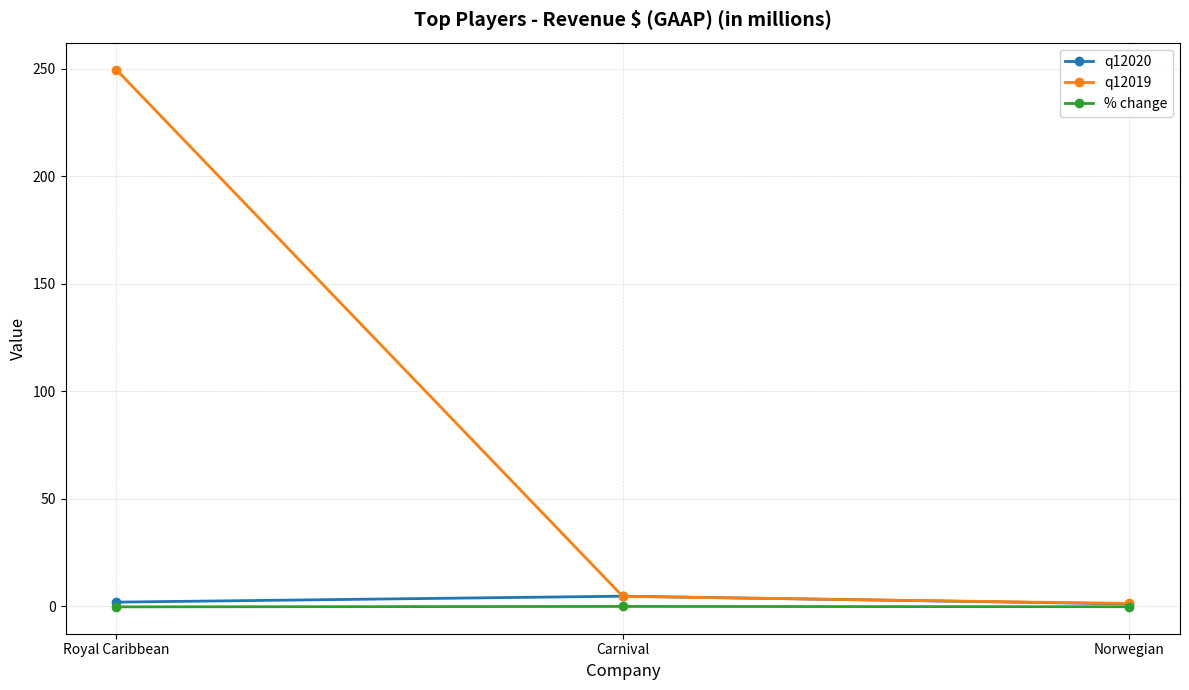

How many distinct data groups are displayed?

3